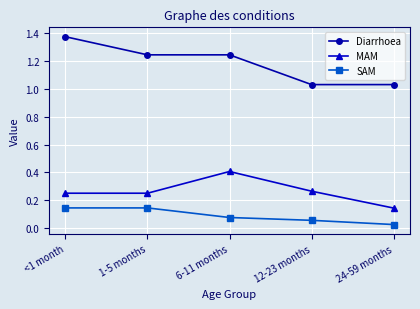

How many lines are shown in the chart?

3